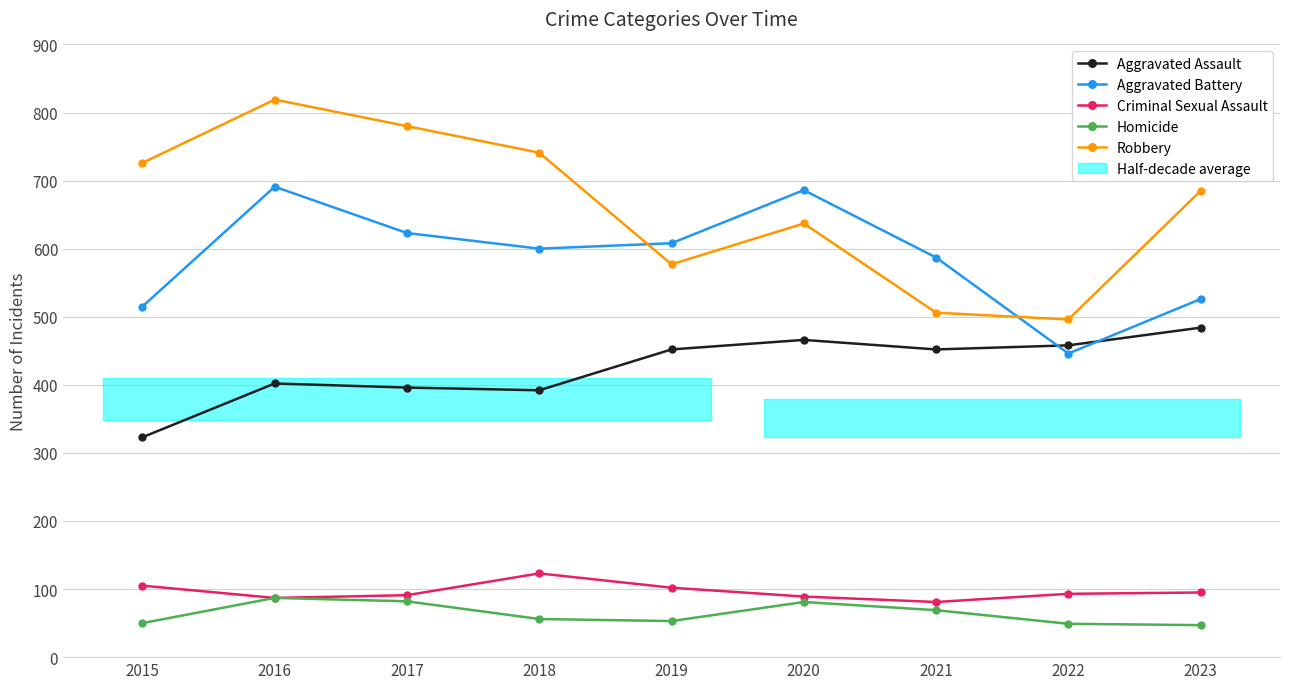

True or false: Criminal Sexual Assault has a value of 30 at 2022.

False